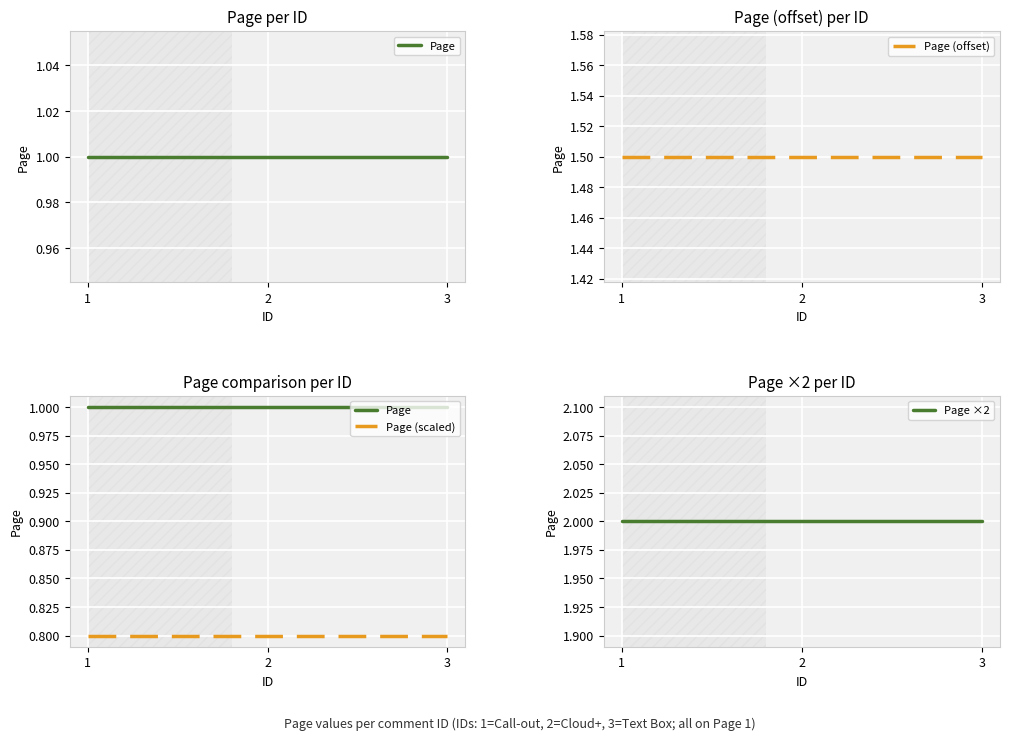

Is it true that Page (scaled) equals 0.8 at 3?

True